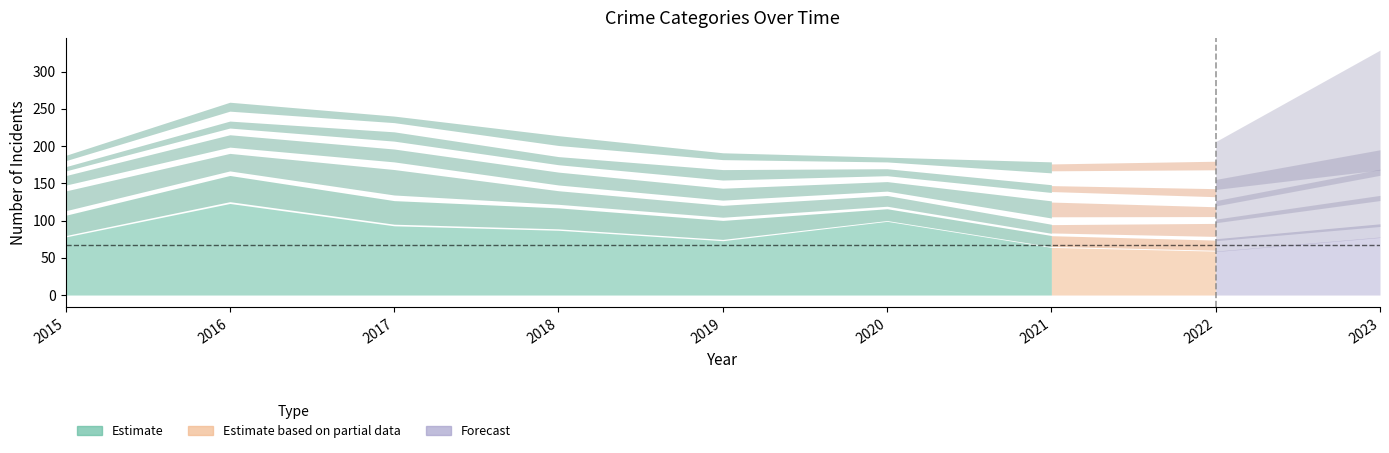

Reading left to right, extract all data points from this chart.

Theft: 78	123	93	87	73	99	64	59	78
Burglary: 31	40	36	32	29	18	17	16	17
Robbery: 35	31	45	24	21	19	16	25	36
Aggravated Battery: 20	26	27	27	25	20	36	24	34
Aggravated Assault: 11	18	24	21	27	18	20	27	26
Motor Vehicle Theft: 18	30	22	33	23	16	37	46	115